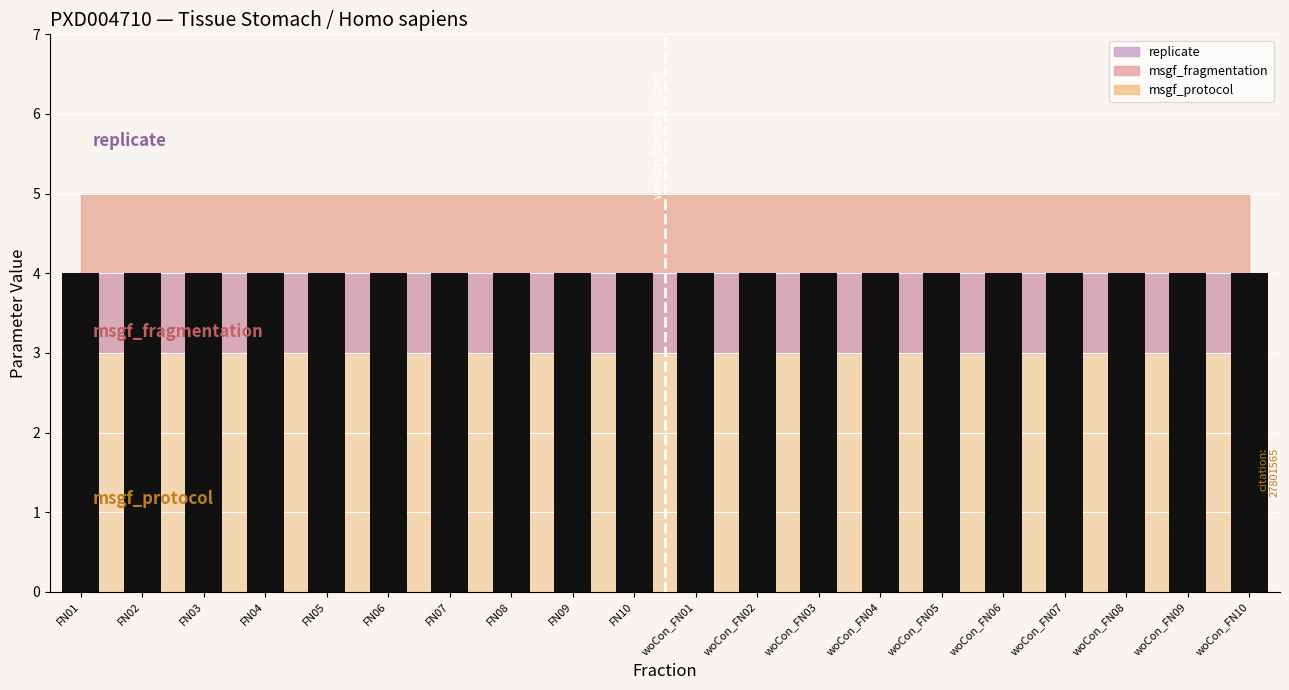

Which category has the lowest value in the msgf_protocol series?

FN01